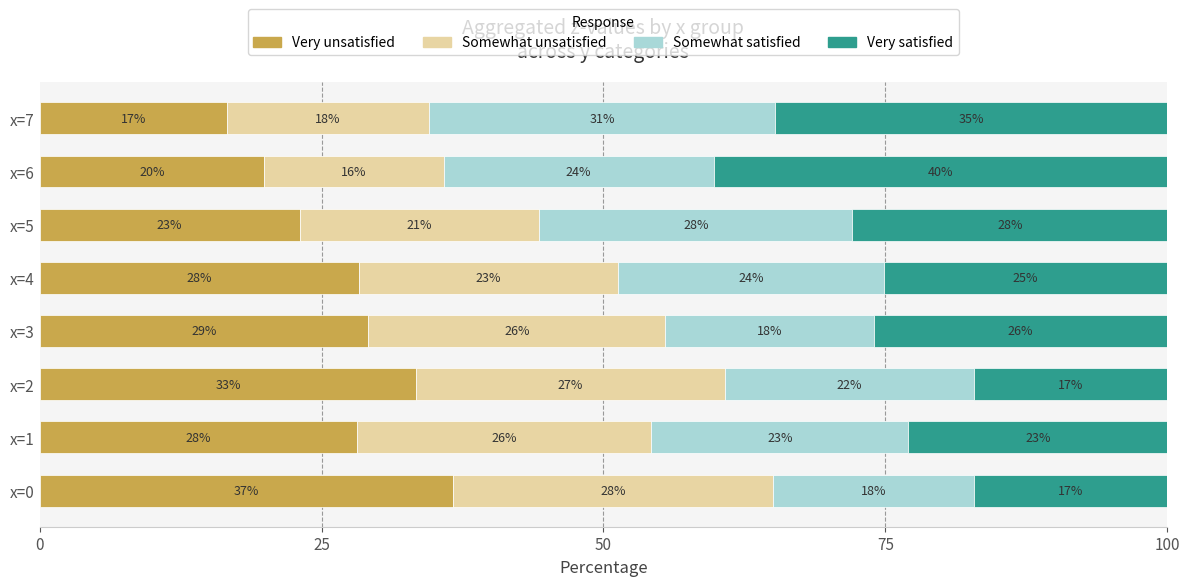

Which category has the highest value in the Very unsatisfied series?

x=0